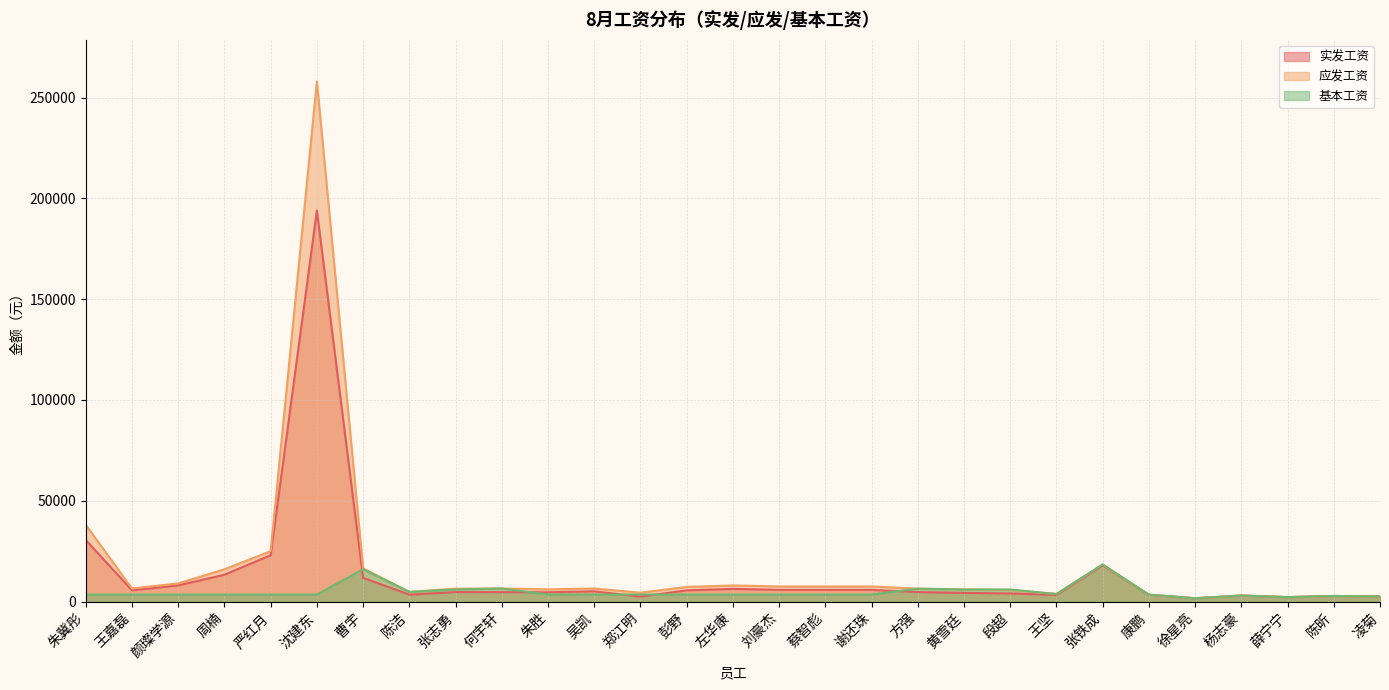

Which series has the widest spread of values?

应发工资